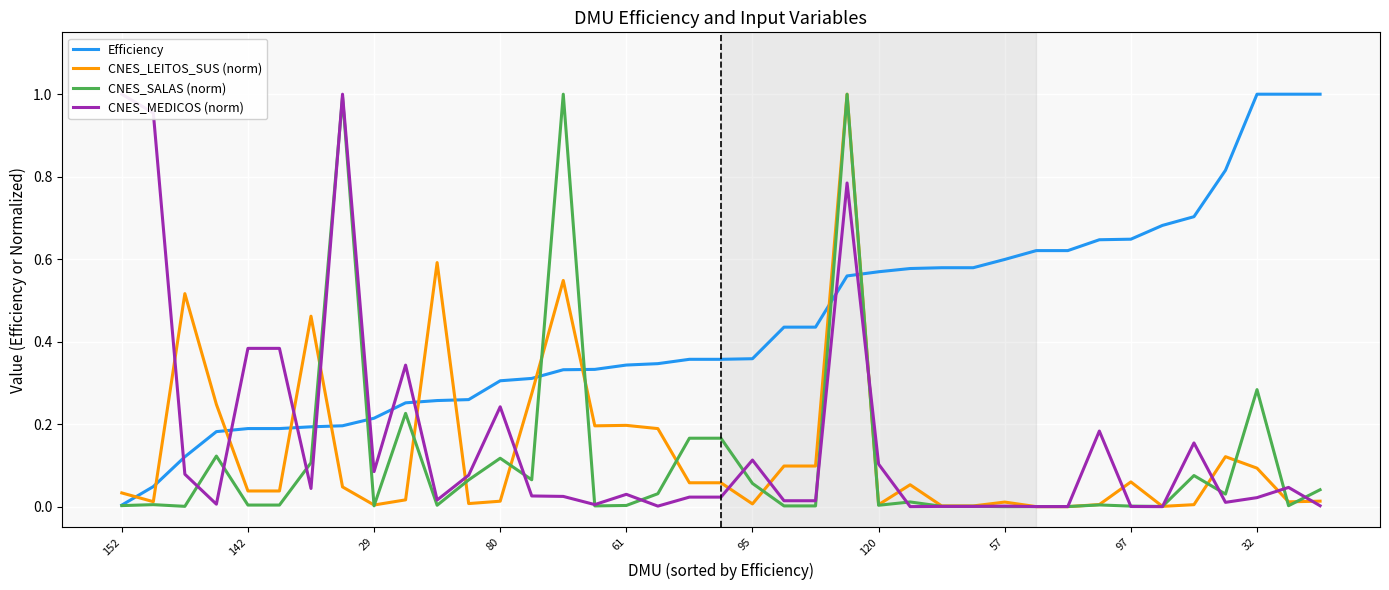

What is the greatest value displayed?

1.0